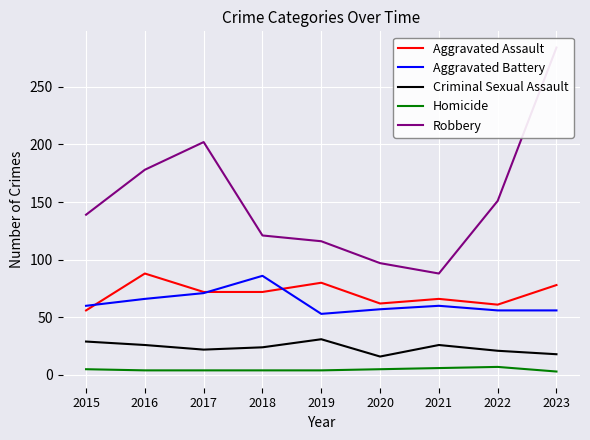

How many Homicide values are between 4 and 5?

6